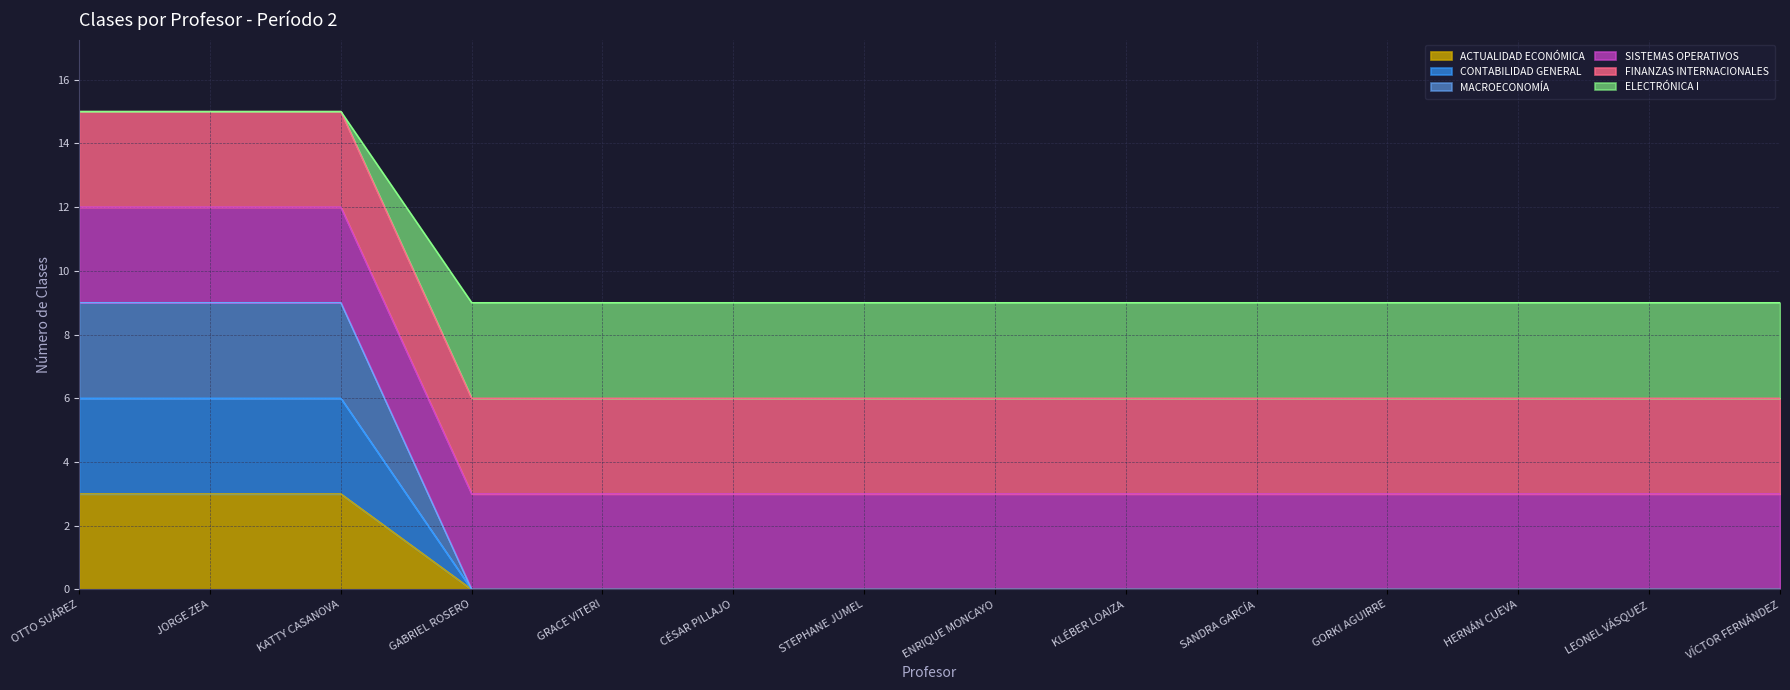

Does the chart display data point markers on the line(s)?

No